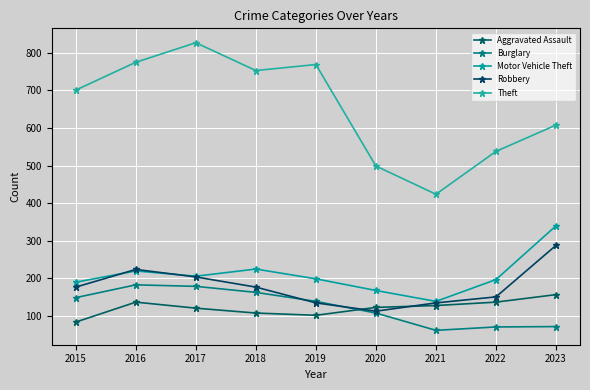

How many values in the Theft series are below 701?

4